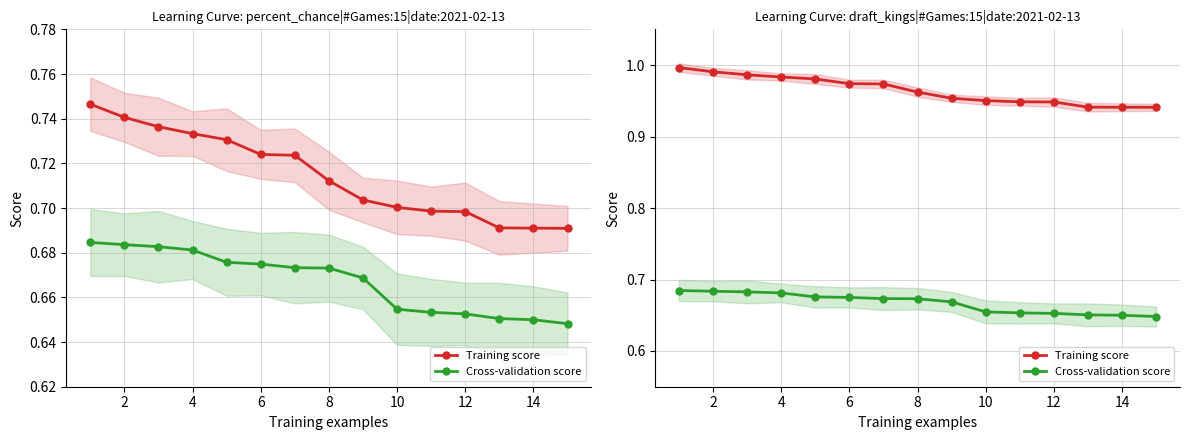

Rank the series by their maximum value, from lowest to highest.

Cross-validation score, Training score